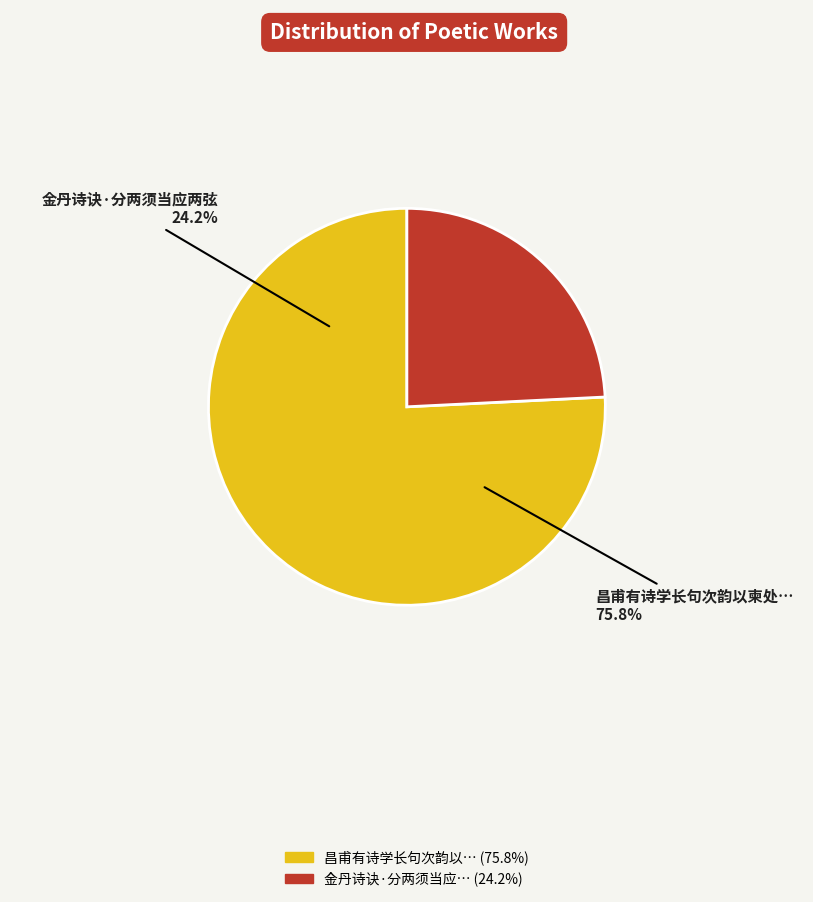

To the nearest percent, what is the difference between the largest and smallest slice percentages?

52%